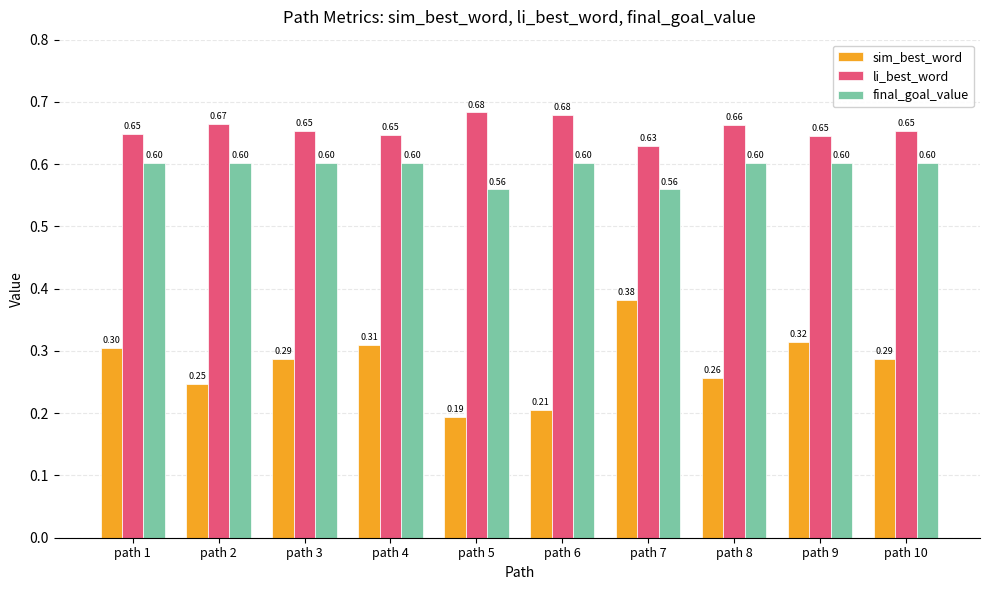

Is it true that sim_best_word equals 0.3 at path 9?

True